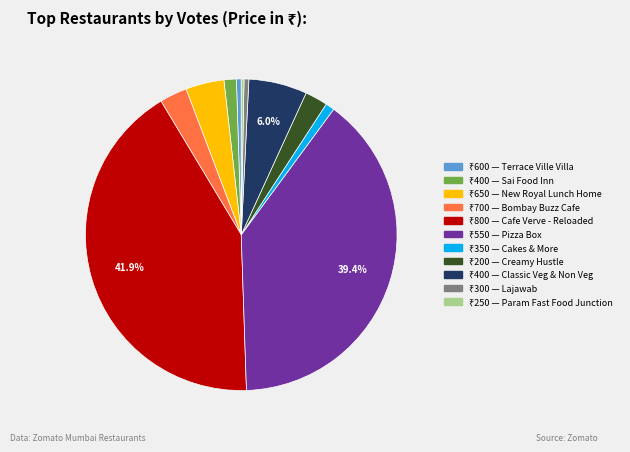

Is there any slice that represents more than half of the pie?

No